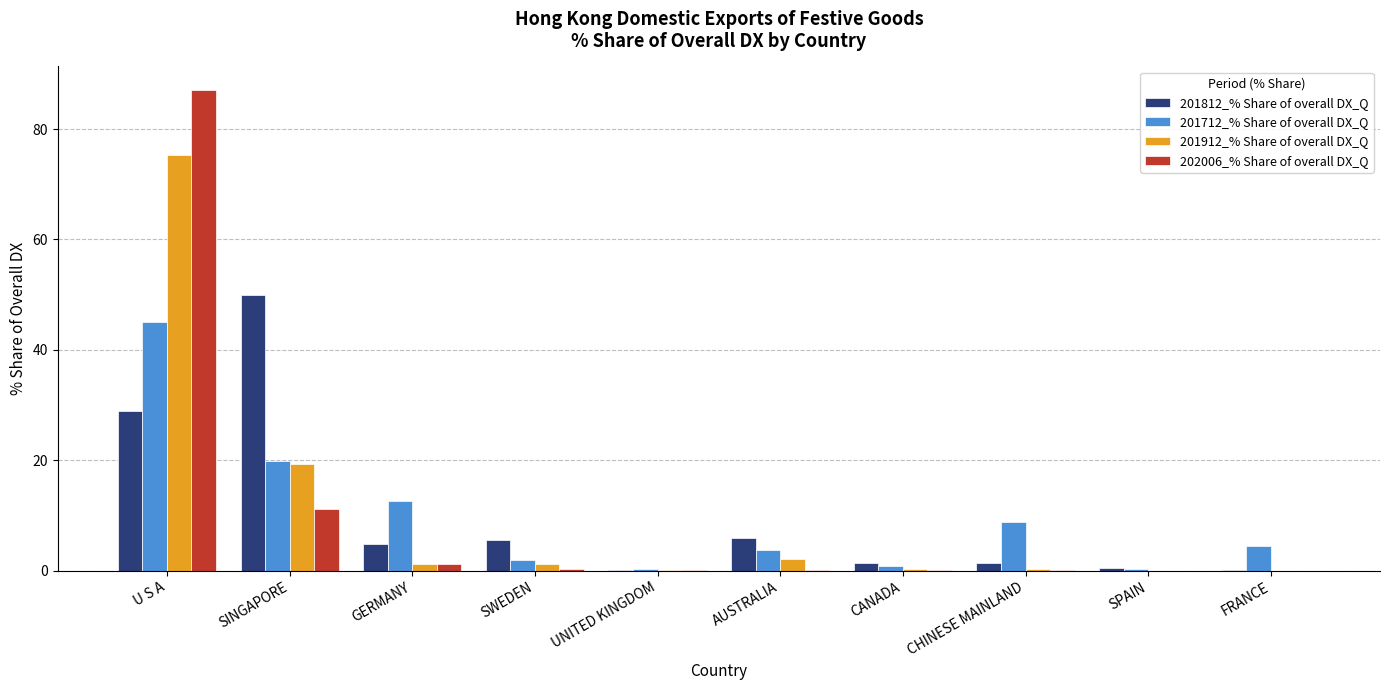

What are all the series names shown in the legend?

201812_% Share of overall DX_Q, 201712_% Share of overall DX_Q, 201912_% Share of overall DX_Q, 202006_% Share of overall DX_Q